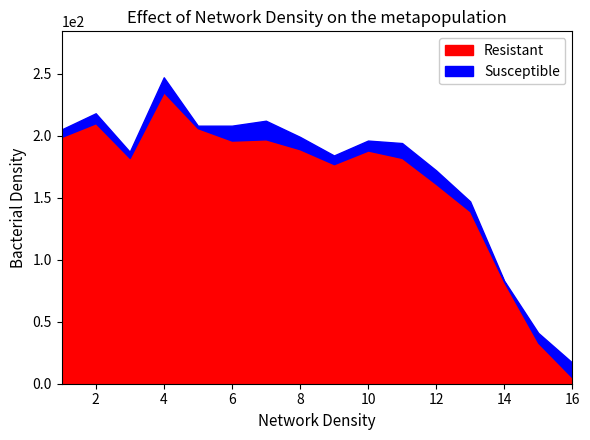

Is it true that Resistant equals 82 at 8?

False